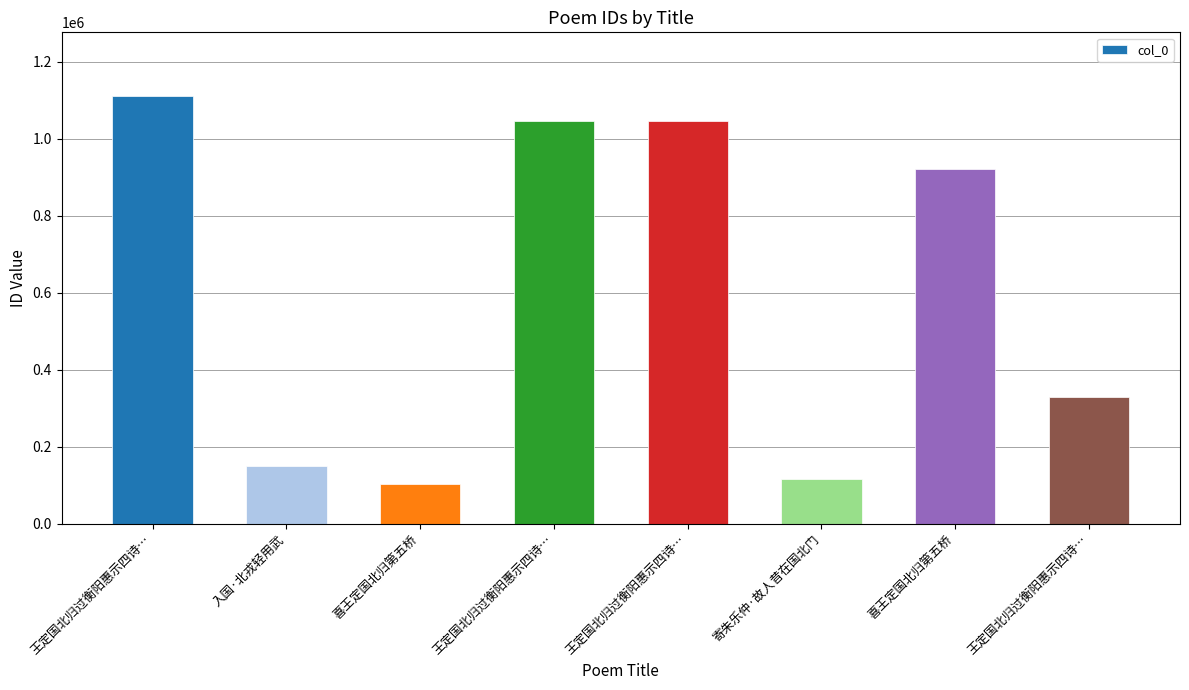

Read the value at 入国·北戎轻用武, to the nearest 50.

149050